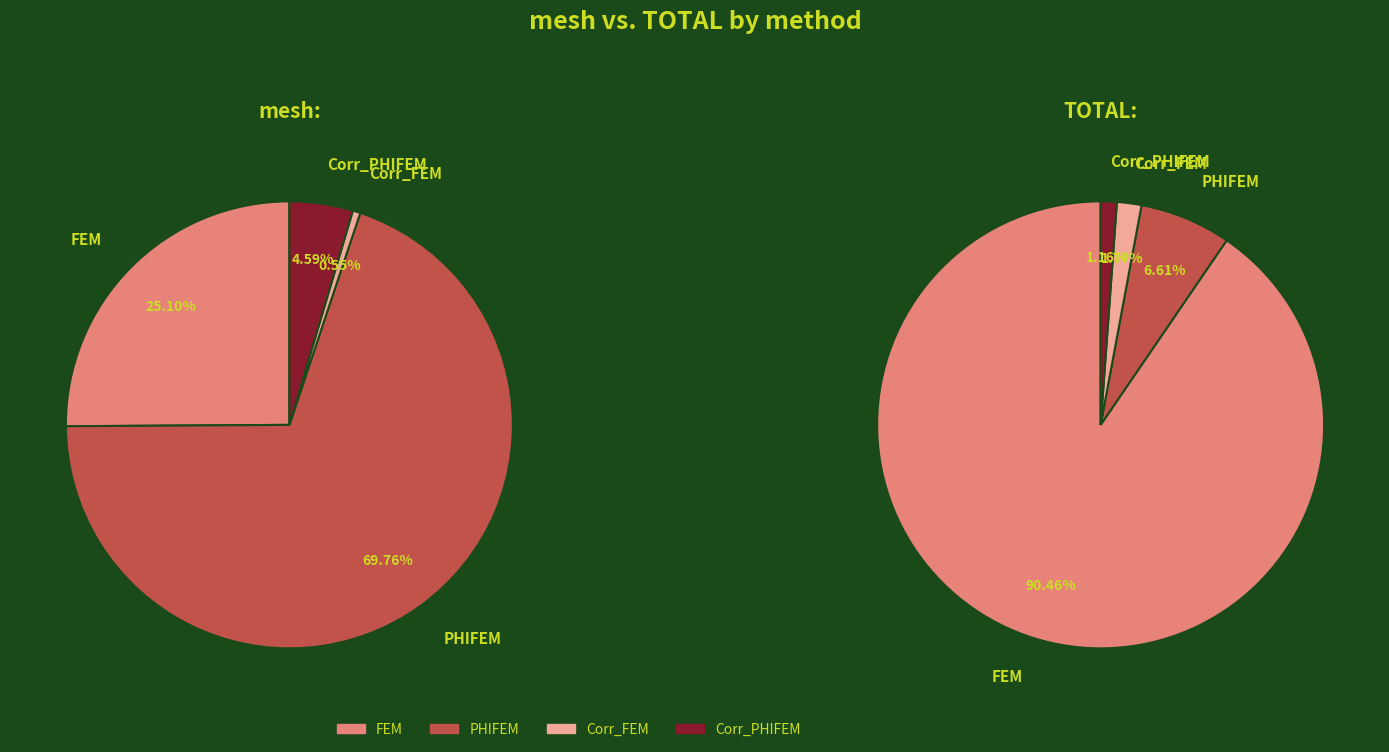

To the nearest percent, what is the combined percentage of Corr_PHIFEM and Corr_FEM?

3%